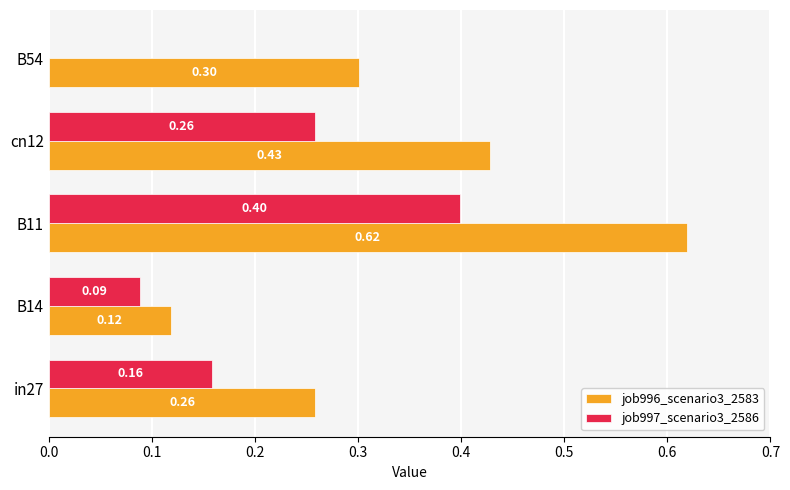

Is the value of job996_scenario3_2583 at B54 greater than the value of job997_scenario3_2586 at B14?

Yes